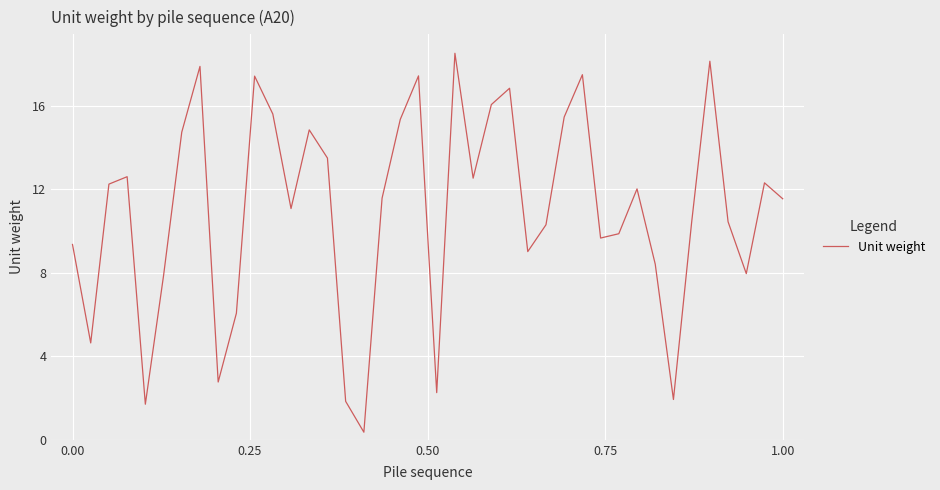

What is the smallest value displayed?

0.4